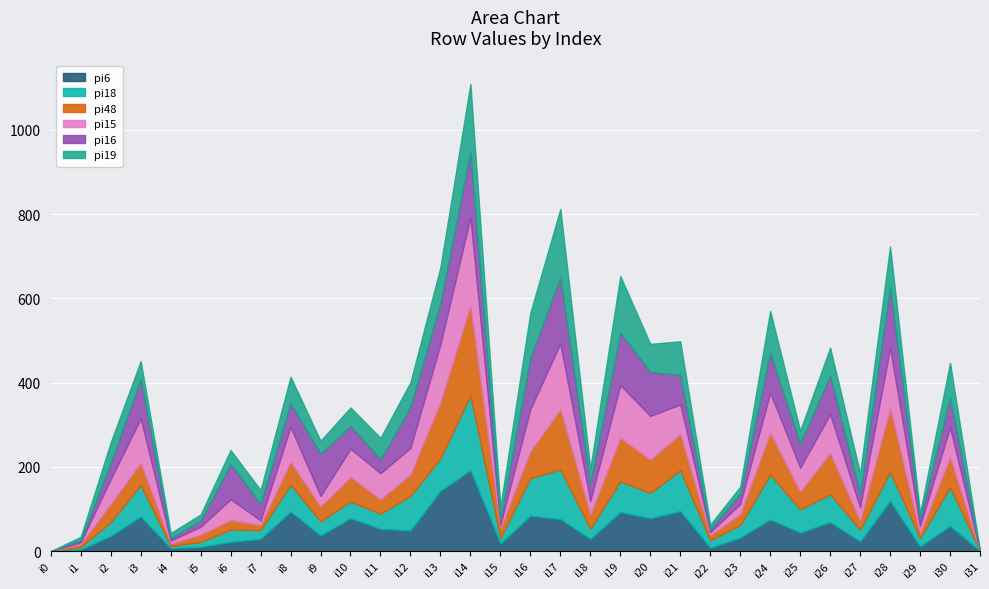

After their last crossing, which series has the higher values: pi15 or pi6?

pi15